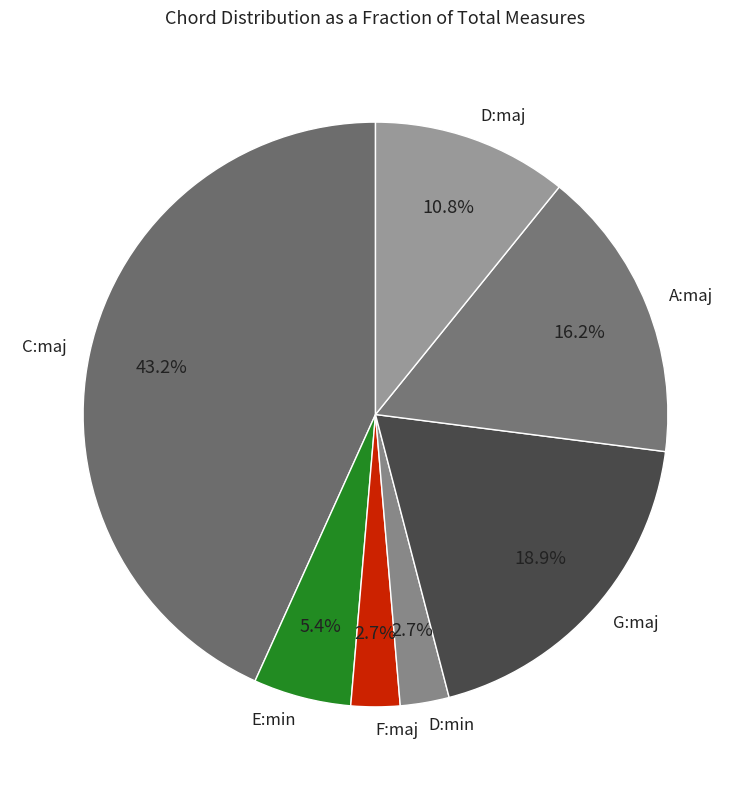

Is it true that D:min is 3% of the pie?

True